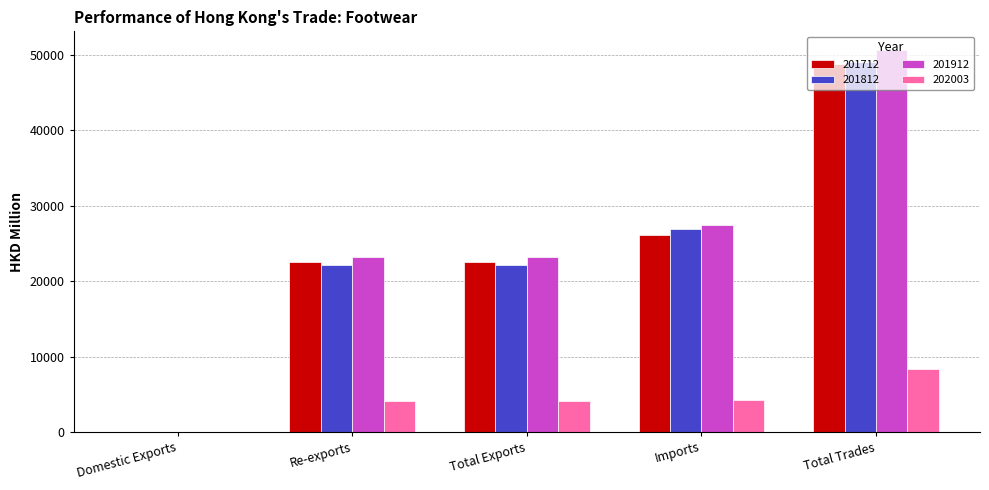

Is it true that 201812 equals 38442.0 at Total Exports?

False